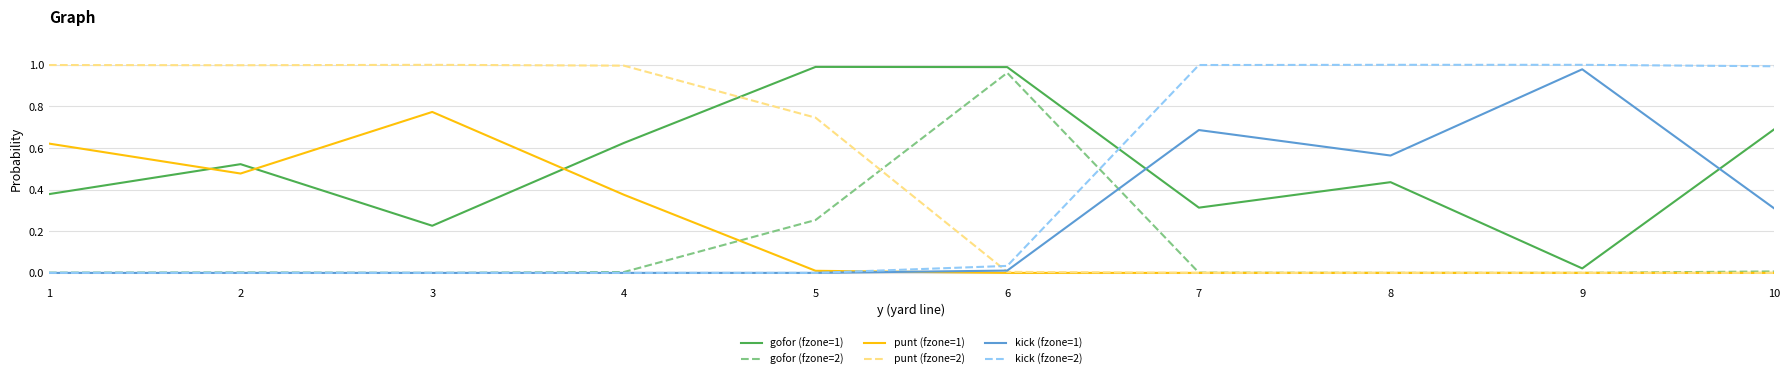

True or false: gofor (fzone=1) has more than 2 interior local peaks.

True